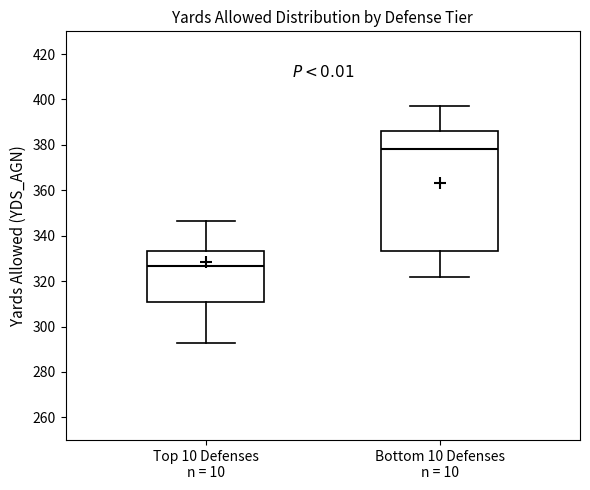

Reading left to right, transcribe this box plot: for each box, give where its median line is, the range the box spans, and where its two whiskers end, as read against the y-axis. The values are not printed on the chart, so give them approximately, as read against the axis.

Top 10 Defenses n = 10: median 326, box 310 to 334, whiskers 292 to 346
Bottom 10 Defenses n = 10: median 378, box 334 to 386, whiskers 322 to 398